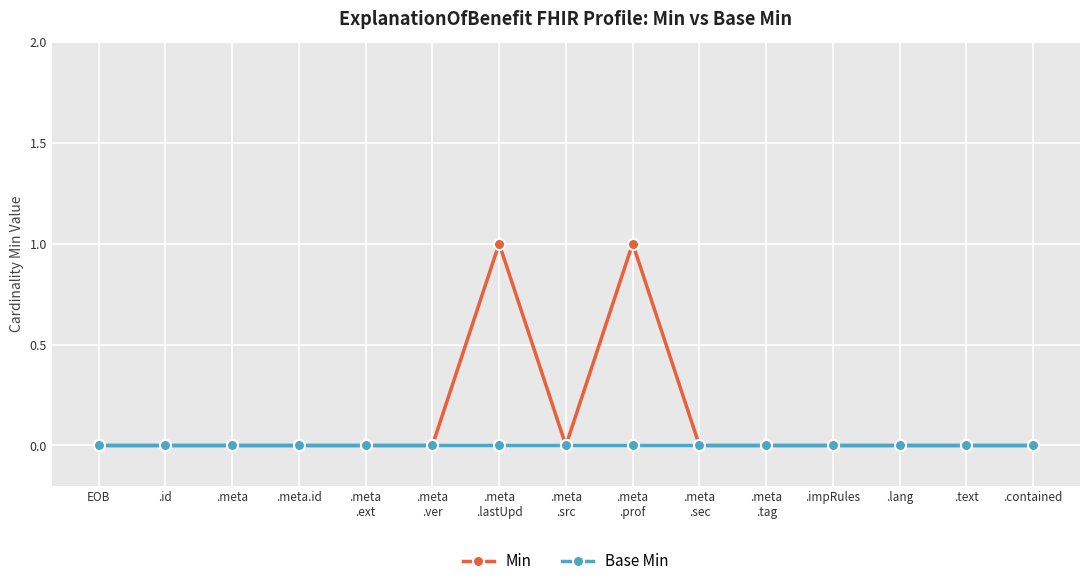

Which series has the largest total across all categories?

Min